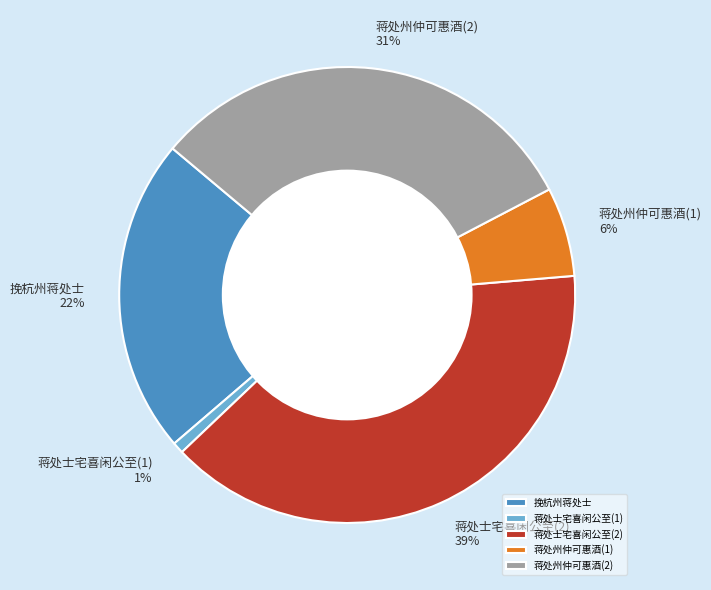

To the nearest percent, what is the combined percentage of 蒋处士宅喜闲公至(1) and 蒋处州仲可惠酒(1)?

7%